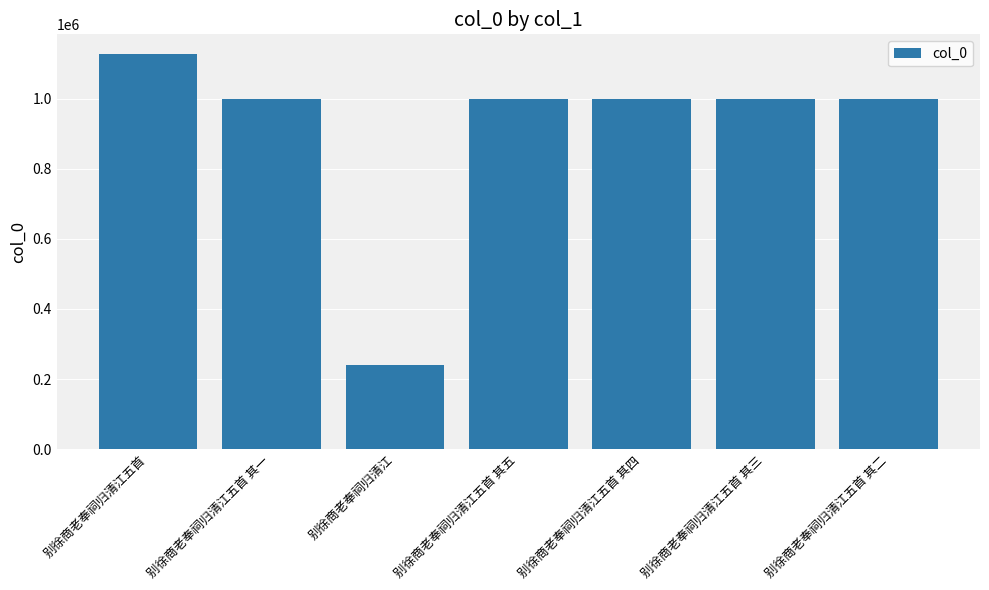

What is the maximum value shown in the chart?

1127621